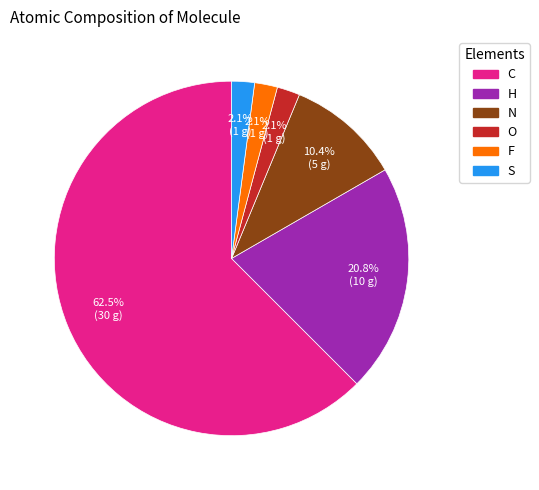

Does H account for over 50% of the chart?

No